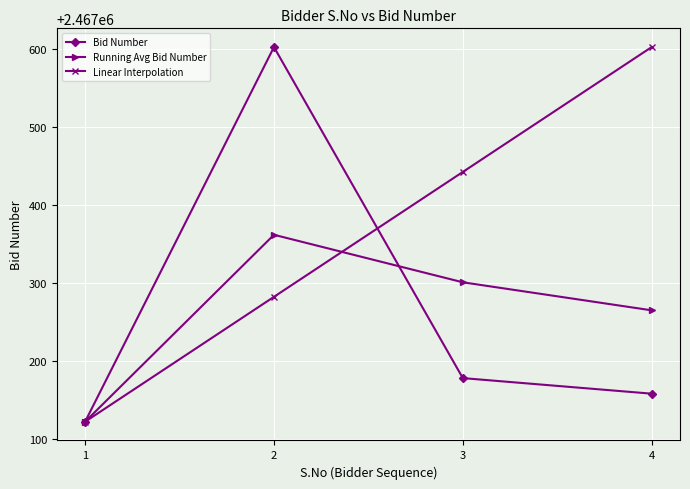

Is it true that Bid Number equals 4360729.8 at 4?

False